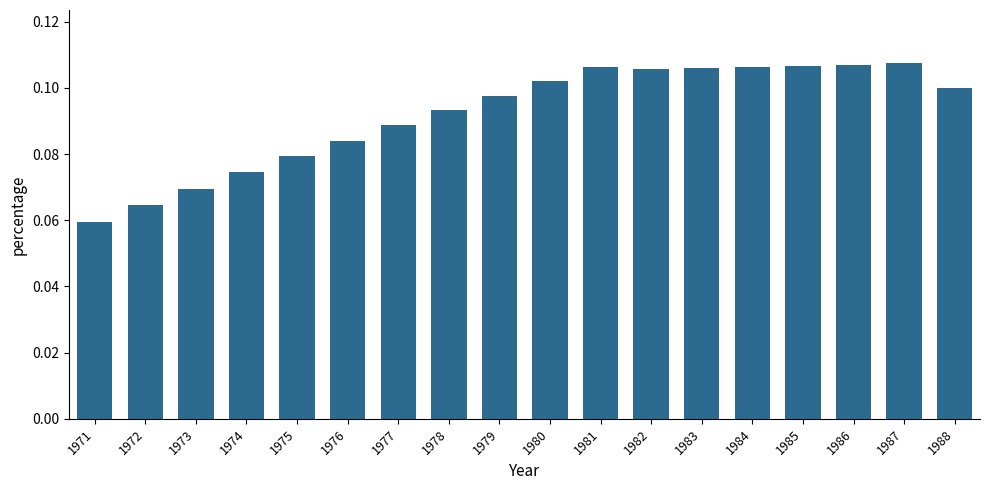

At which category does the chart reach its minimum across all series?

1971